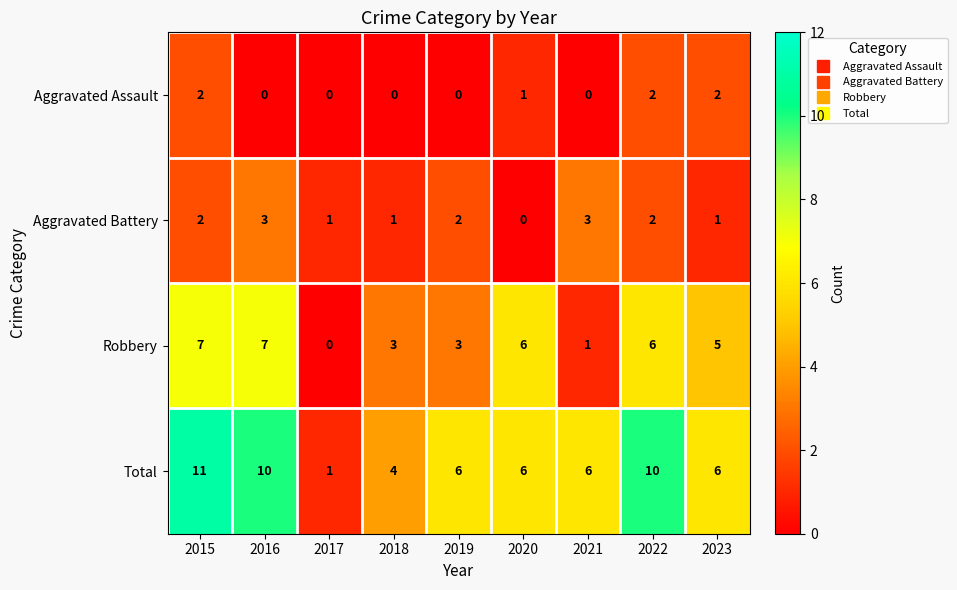

How many Aggravated Assault values are between 0 and 2?

9